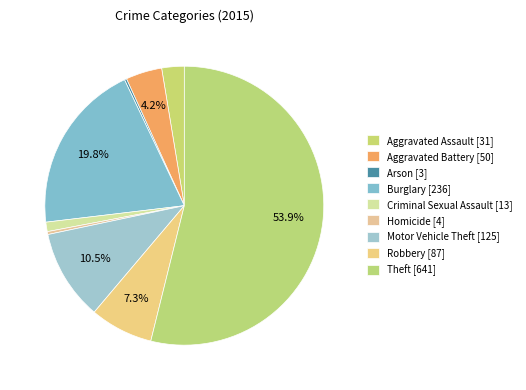

Is there a majority slice in this chart?

Yes